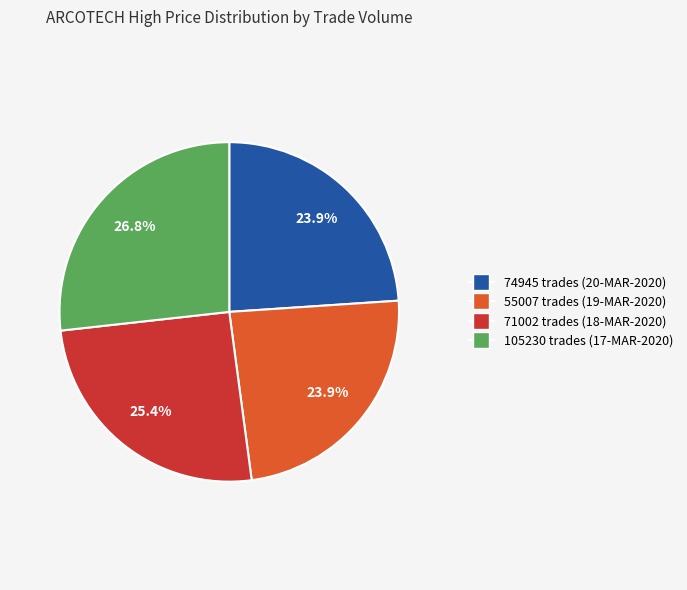

Between 55007 and 105230, which is larger?

105230